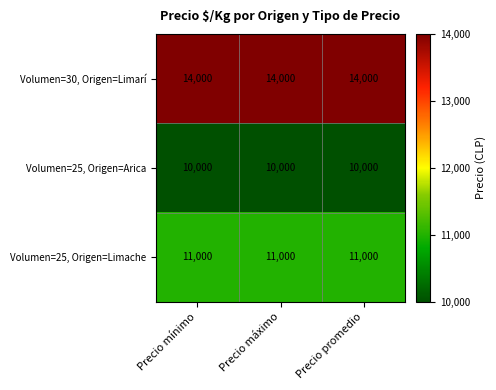

Which series has the largest total across all categories?

Volumen=30, Origen=Limarí